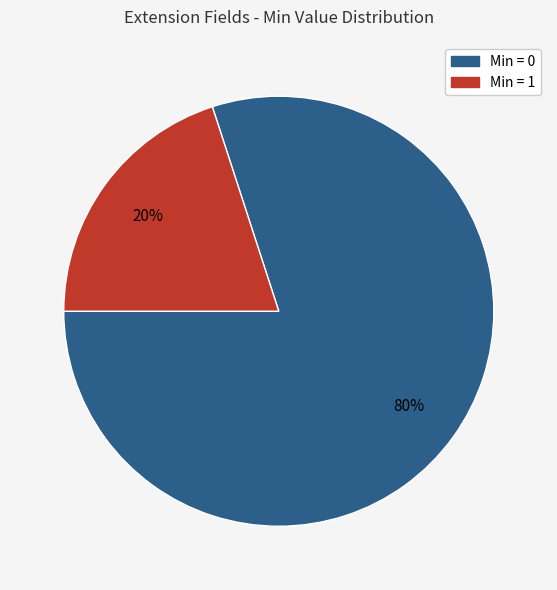

Count the number of slices in the pie.

2